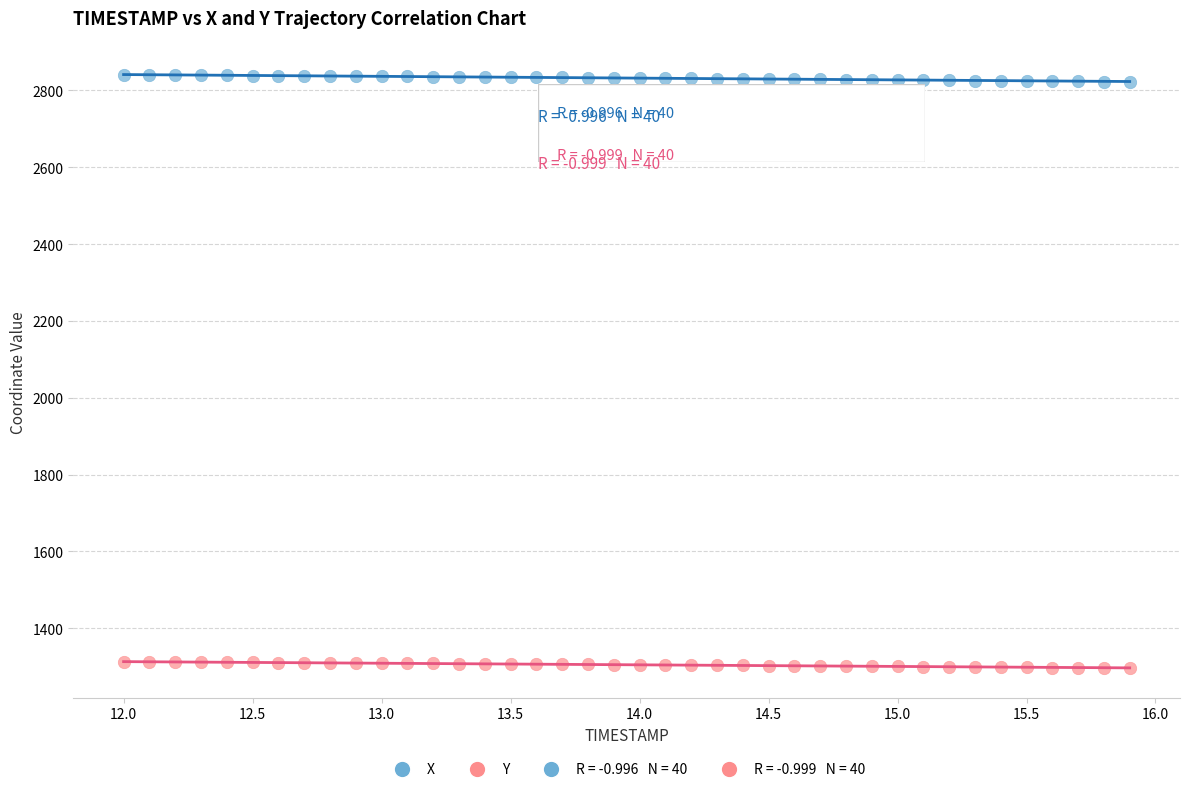

What is the X range (max minus min) for the scatter plot?

3.9